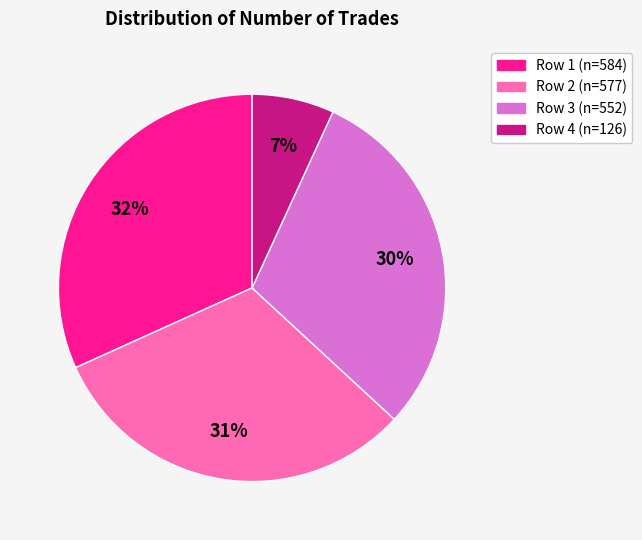

To the nearest percent, what is the difference between the largest and smallest slice percentages?

25%